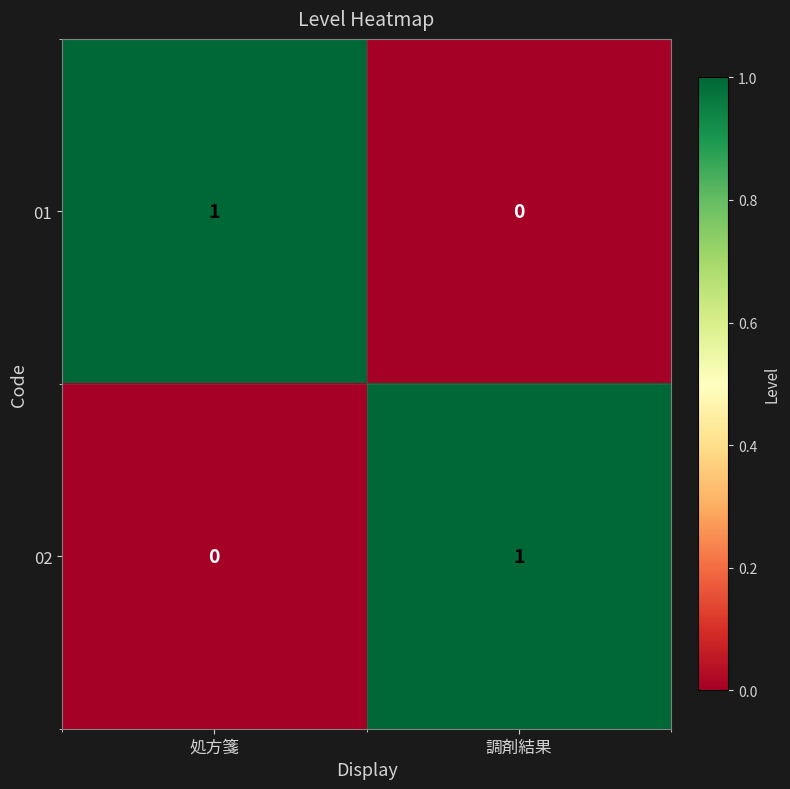

True or false: 02 has a value of 0 at 調剤結果.

False